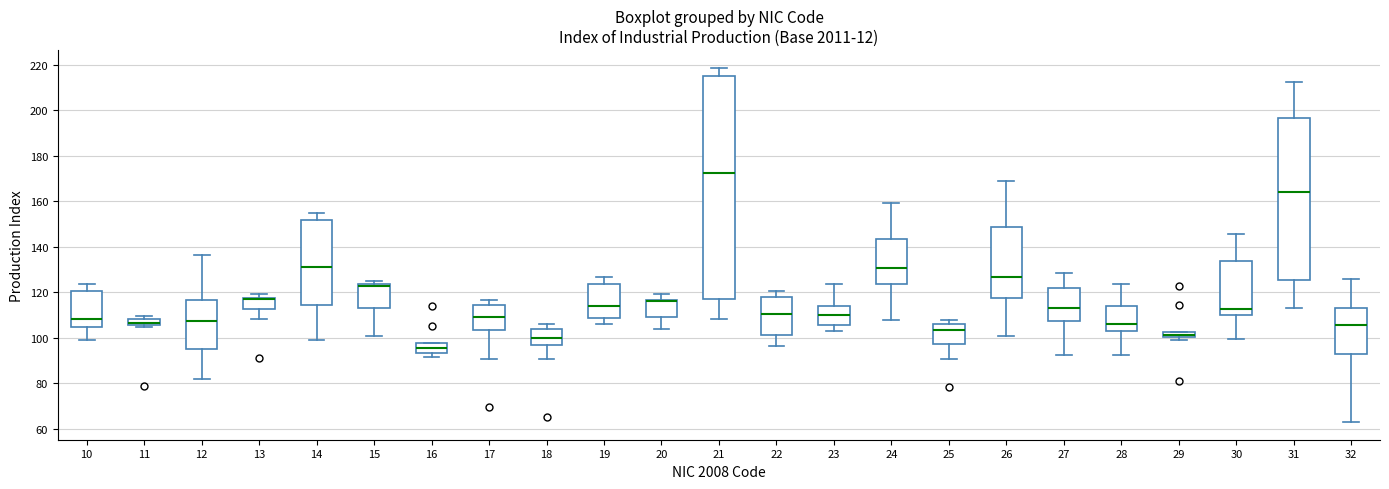

Comparing the boxes themselves (not the whiskers), which one is the tallest?

21